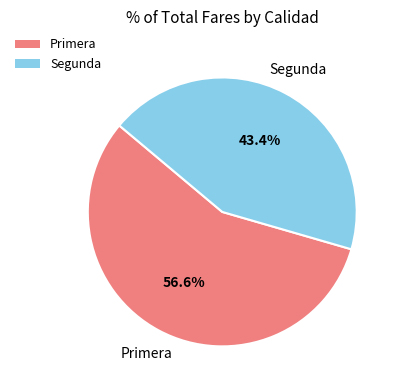

Which has a higher value, Segunda or Primera?

Primera